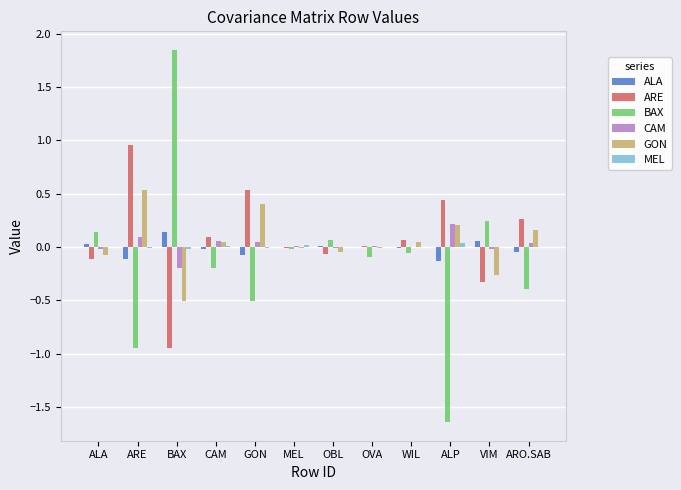

How many data points does each series have?

12